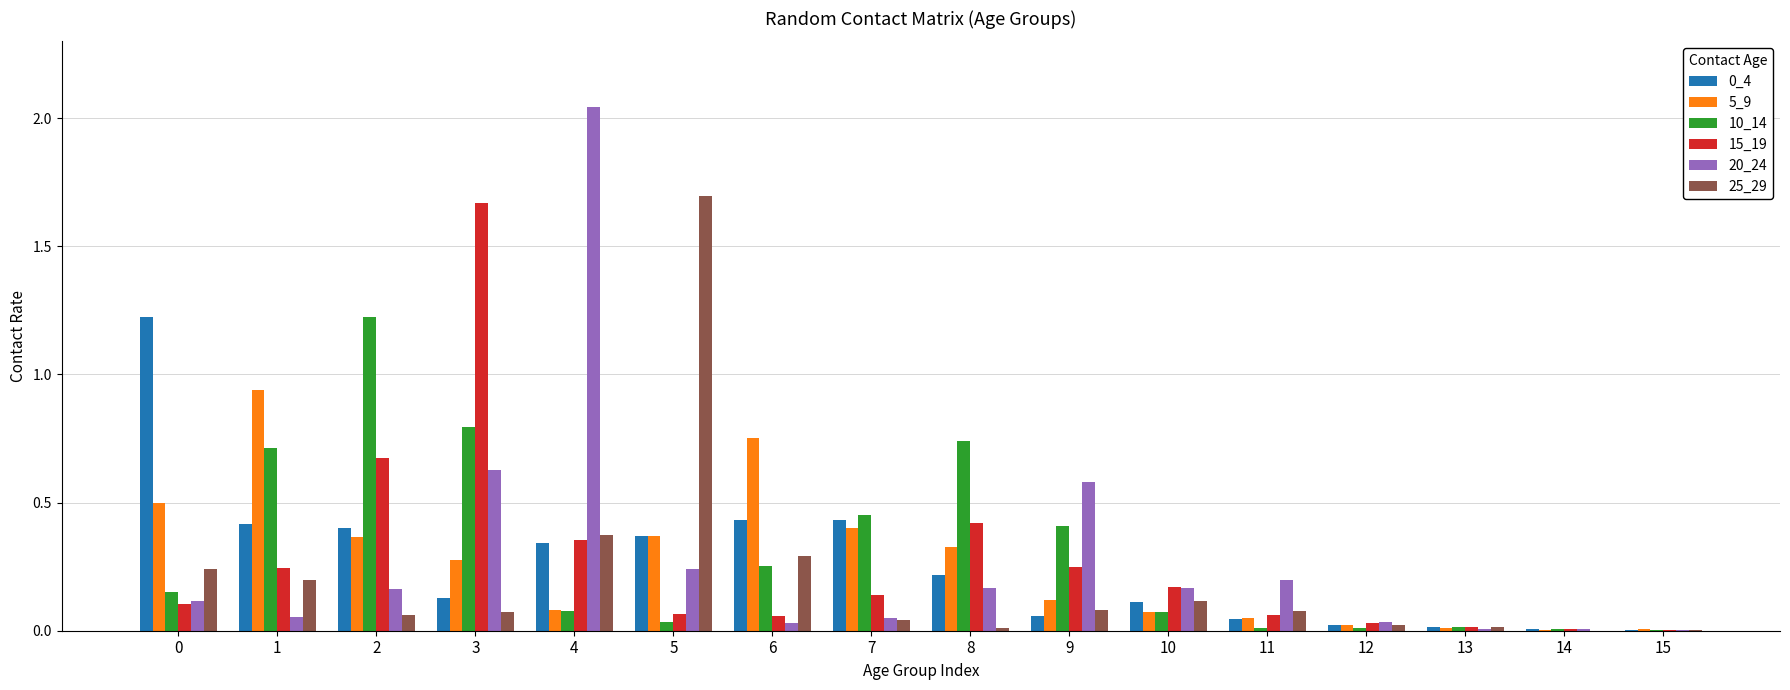

At which category is the sum across all series the highest?

3